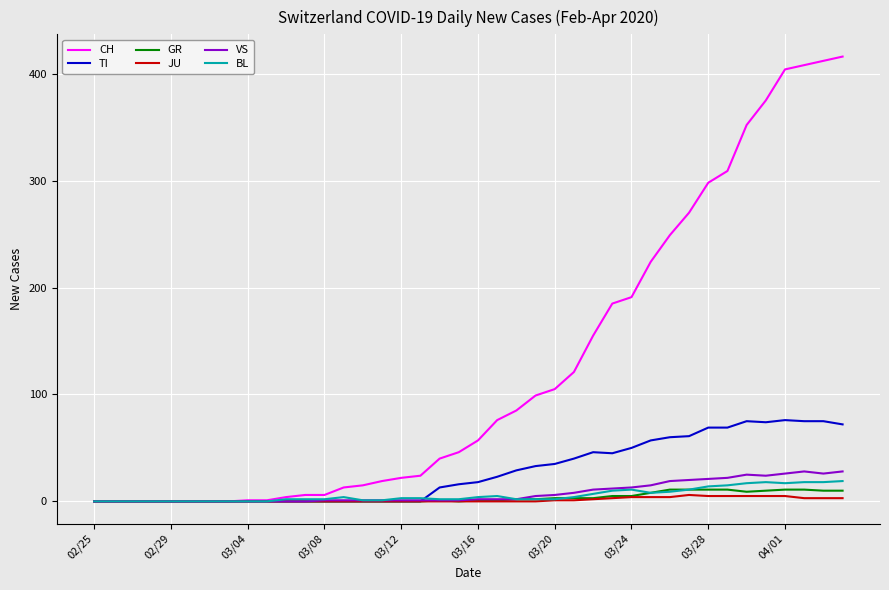

True or false: BL has more than 1 interior local peaks.

True